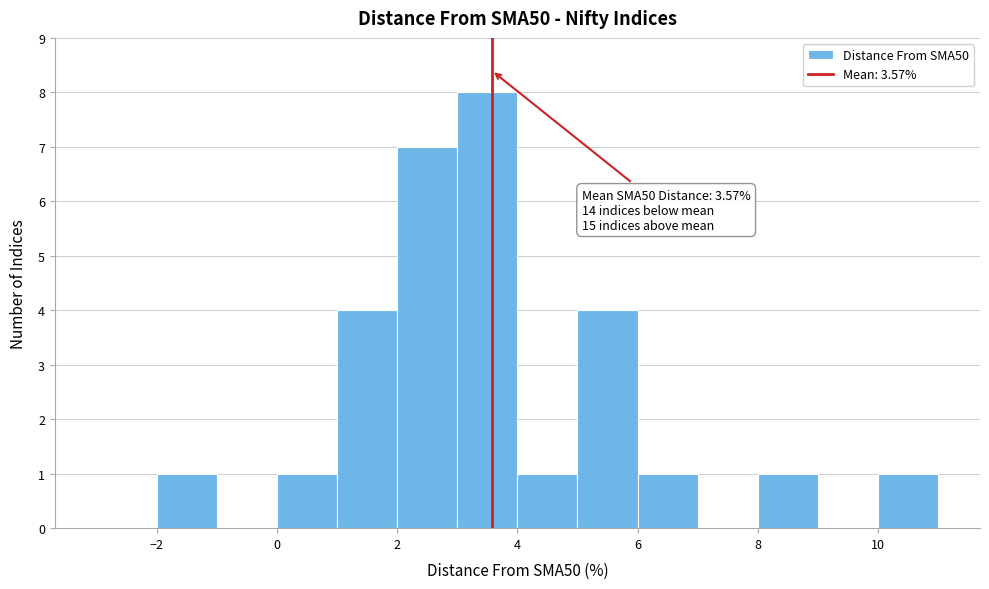

Which range on the x-axis has the tallest bar?

3 to 4